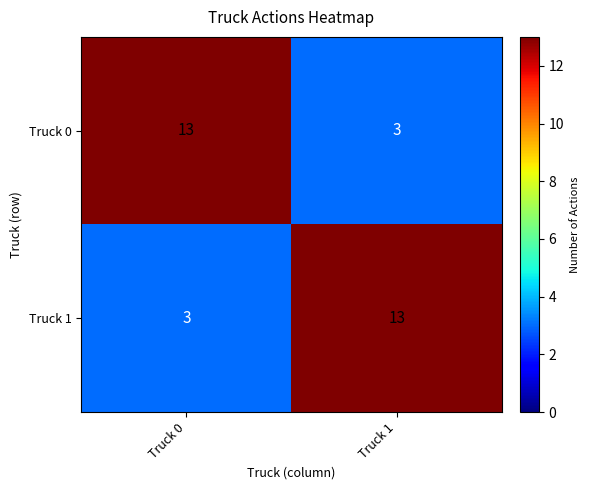

Reading left to right, extract all data points from this chart.

Truck 0: Truck 0=13	Truck 1=3
Truck 1: Truck 0=3	Truck 1=13